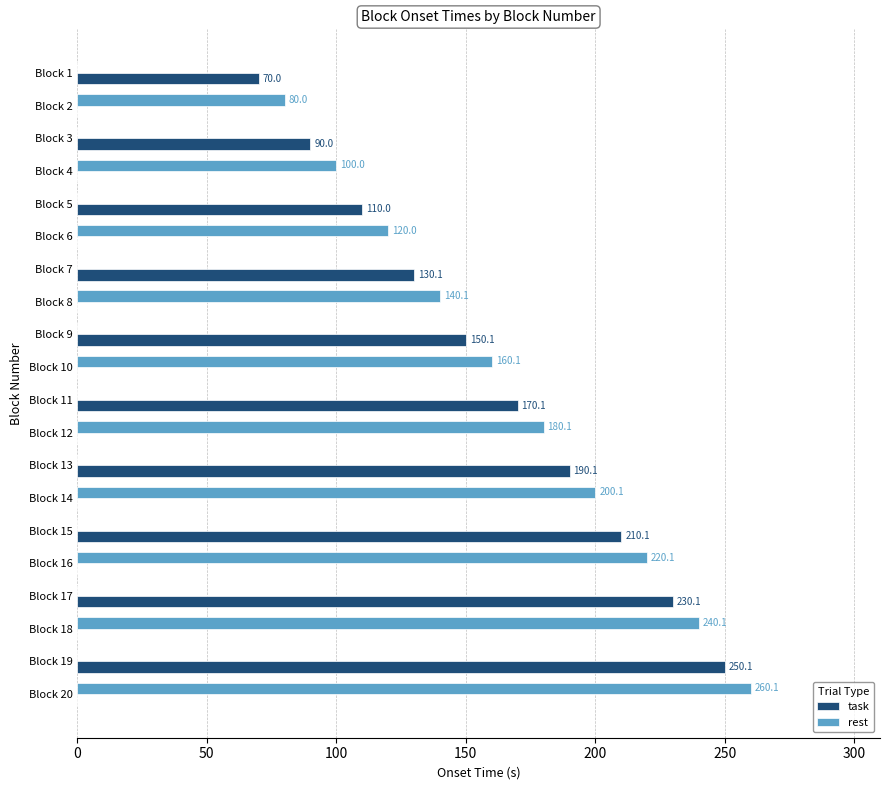

True or false: rest has a value of 40.1 at Block 10.

False